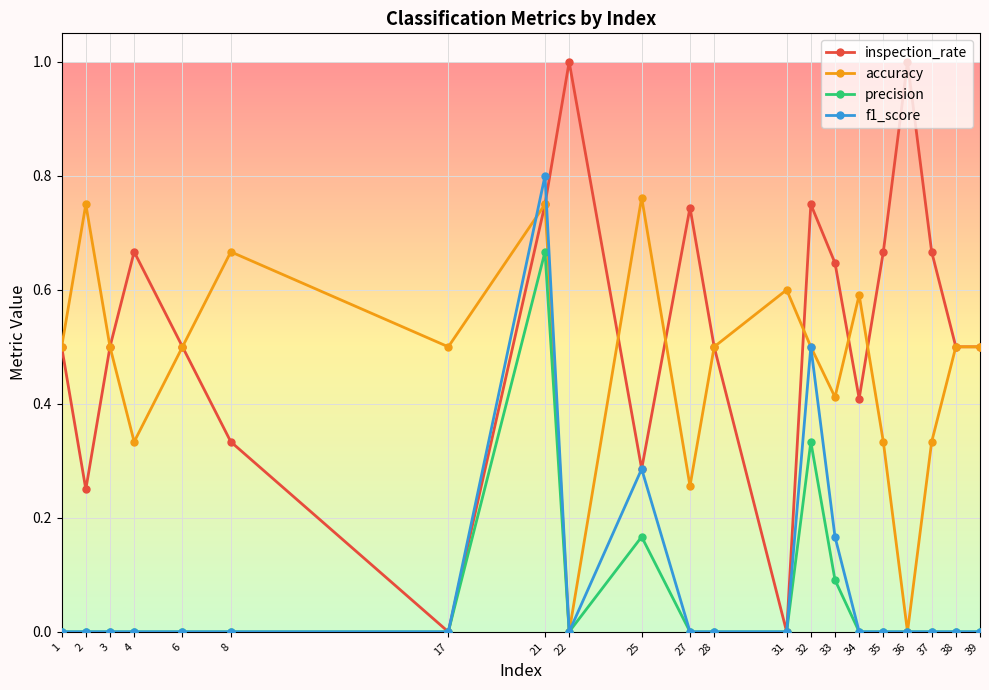

True or false: f1_score has more than 2 interior local peaks.

True